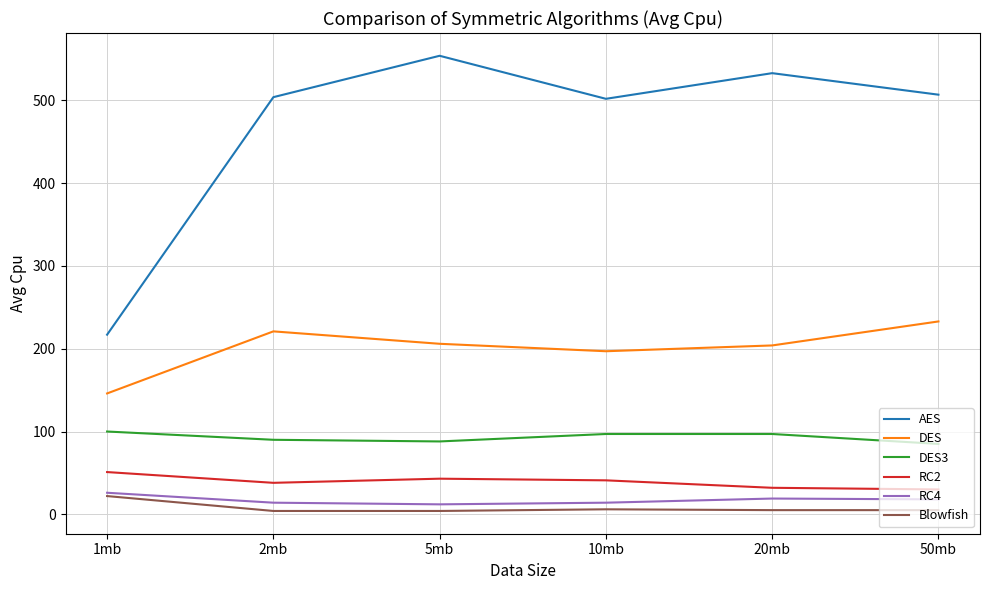

Does the chart have visible grid lines?

Yes